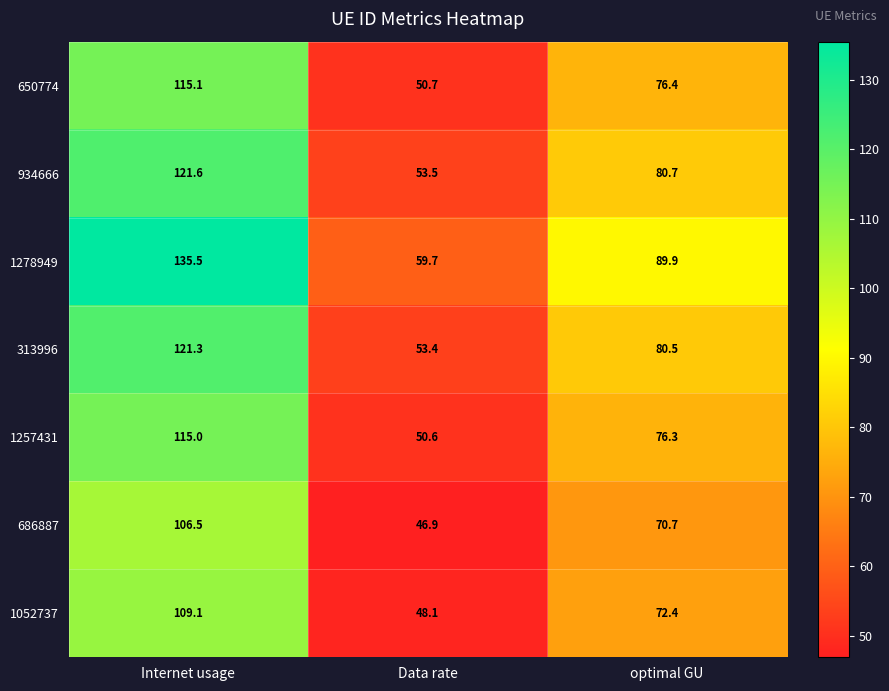

Which series has the largest total across all categories?

1278949